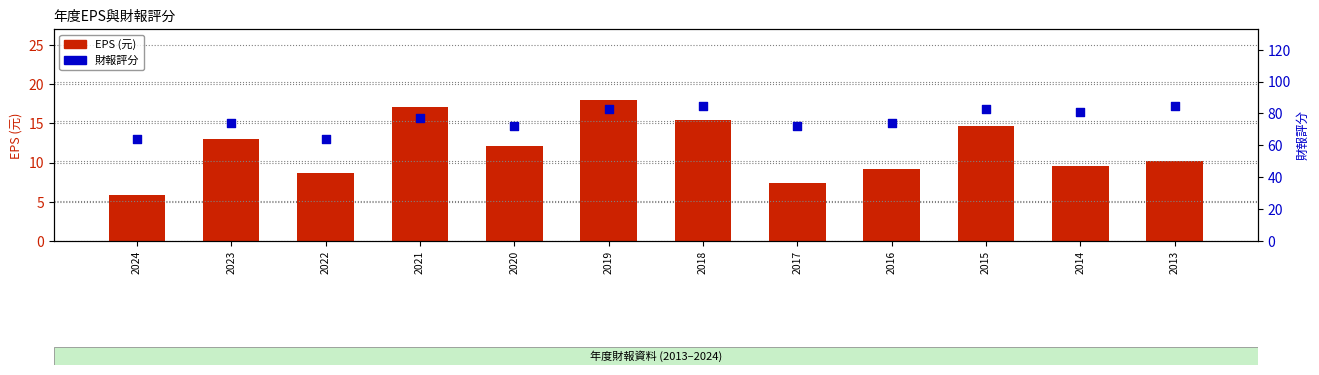

Is the value of EPS (元) at 2024 greater than the value of 財報評分 at 2016?

No